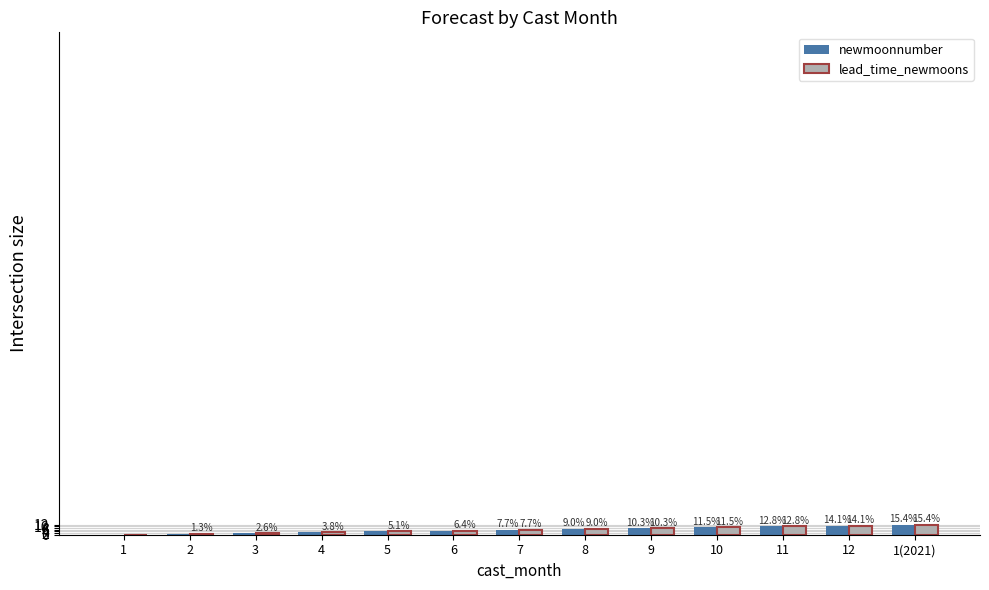

Does the chart contain stacked bars?

No